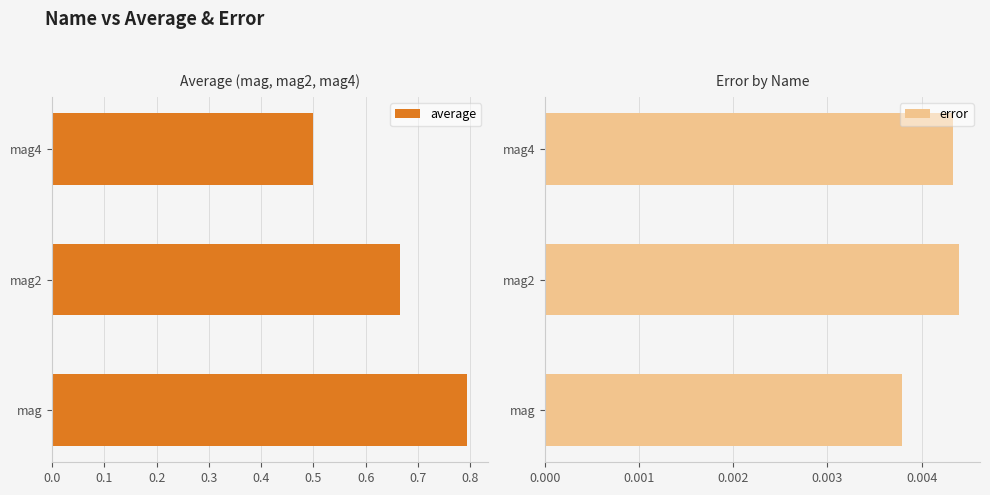

Which series has the largest range (max minus min)?

average